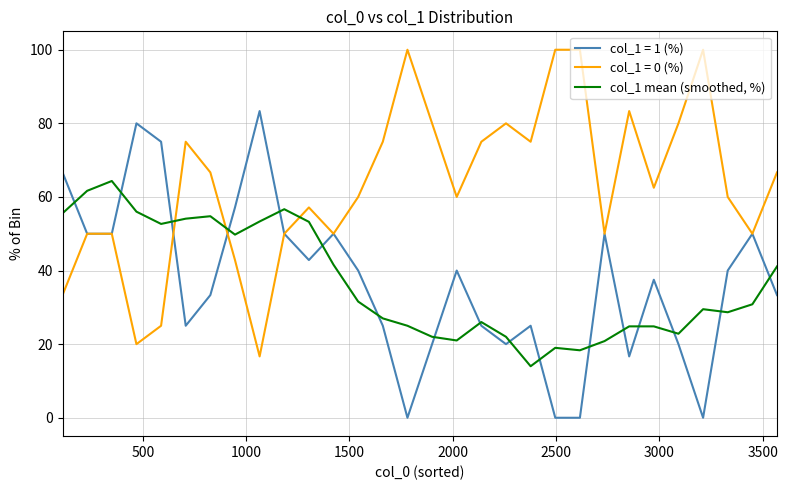

What is the minimum value shown in the chart?

0.0